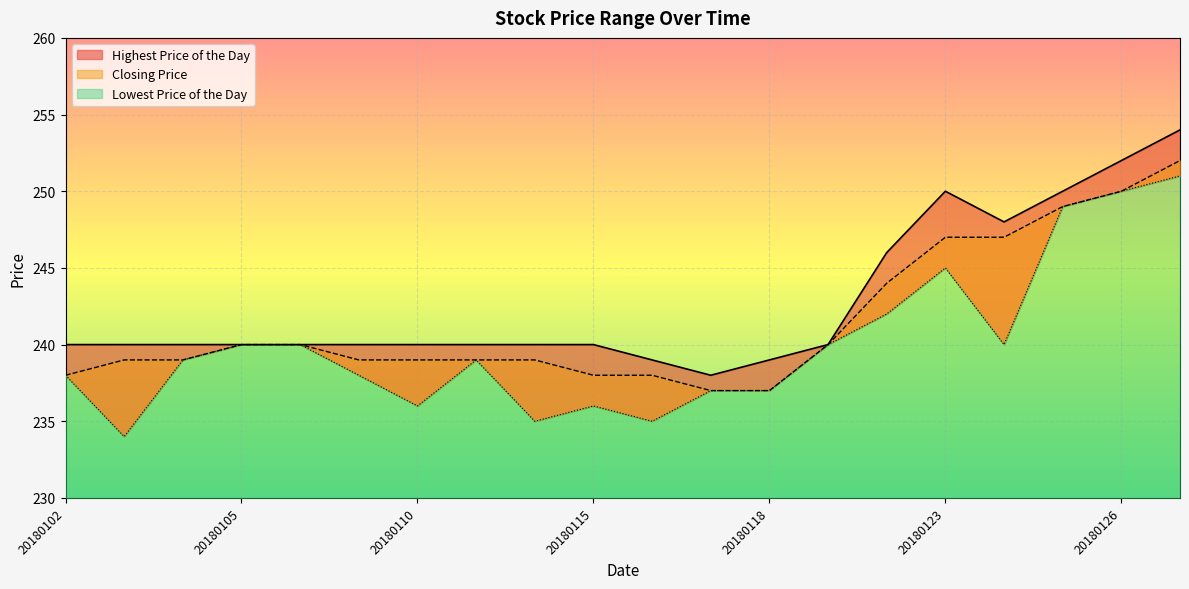

What is the value of the Highest Price of the Day point at the 12th from the left?

238